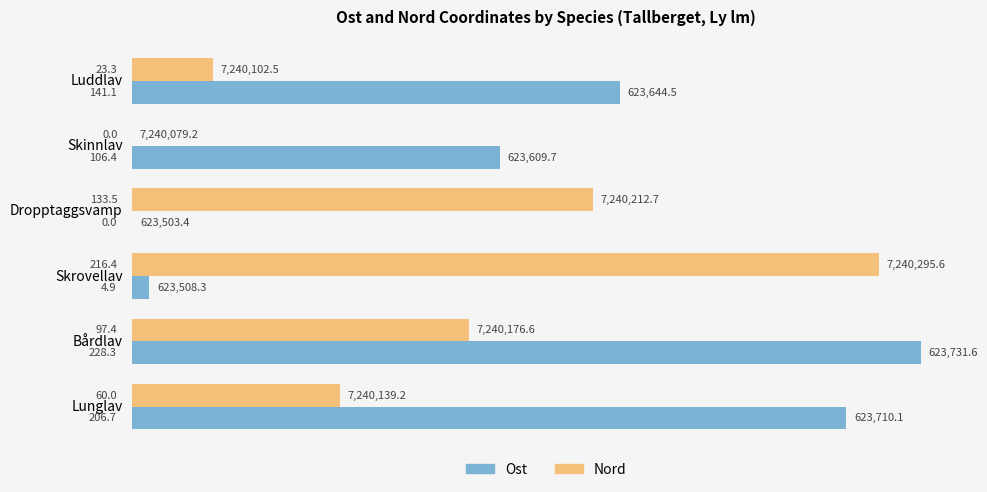

Is it true that Ost equals 228.3 at Bårdlav?

True